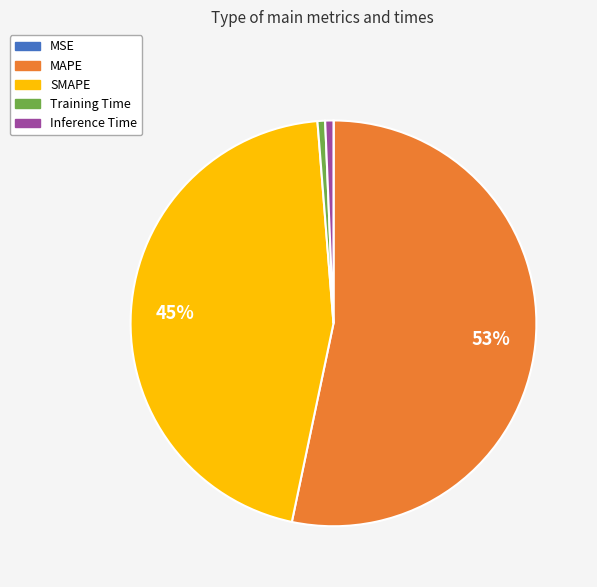

To the nearest percent, what is the difference between the largest and smallest slice percentages?

53%